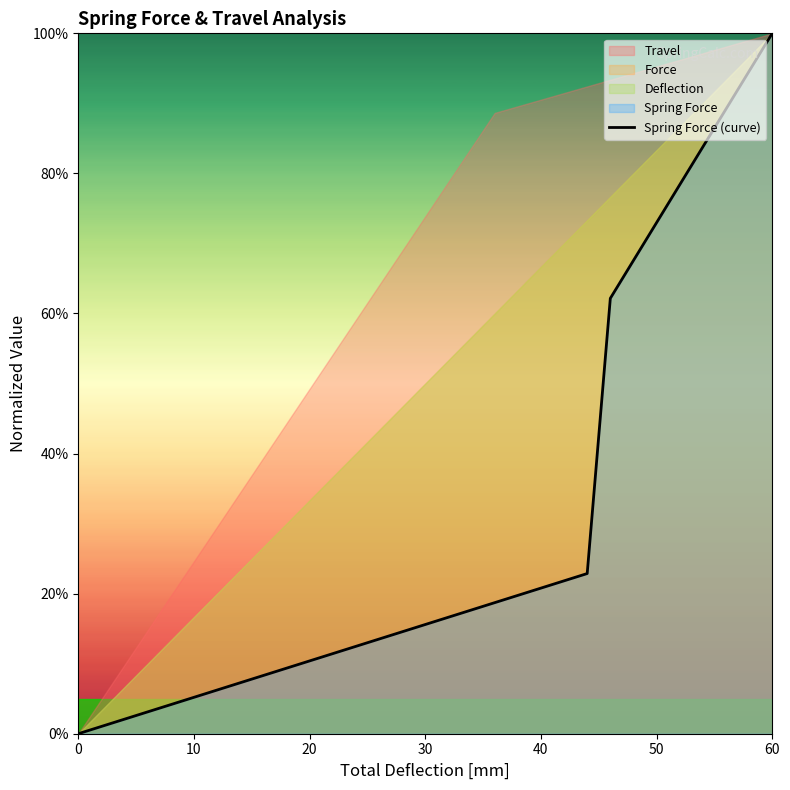

True or false: Spring Force (curve) has a value of 5.2 at 10.

True